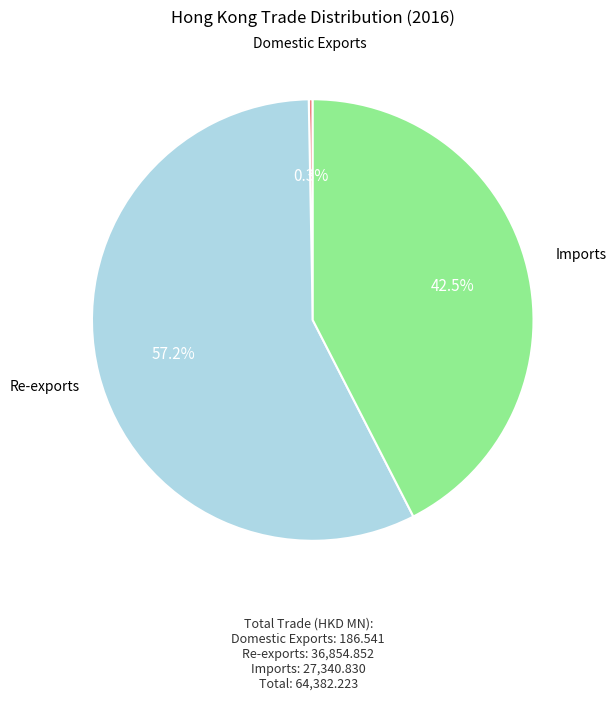

Is there any slice that represents more than half of the pie?

Yes